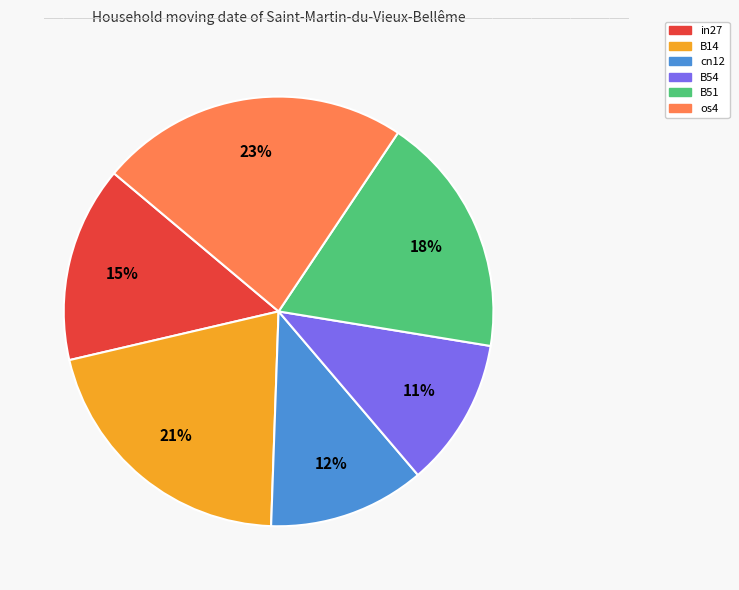

To the nearest percent, what is the average slice percentage?

17%